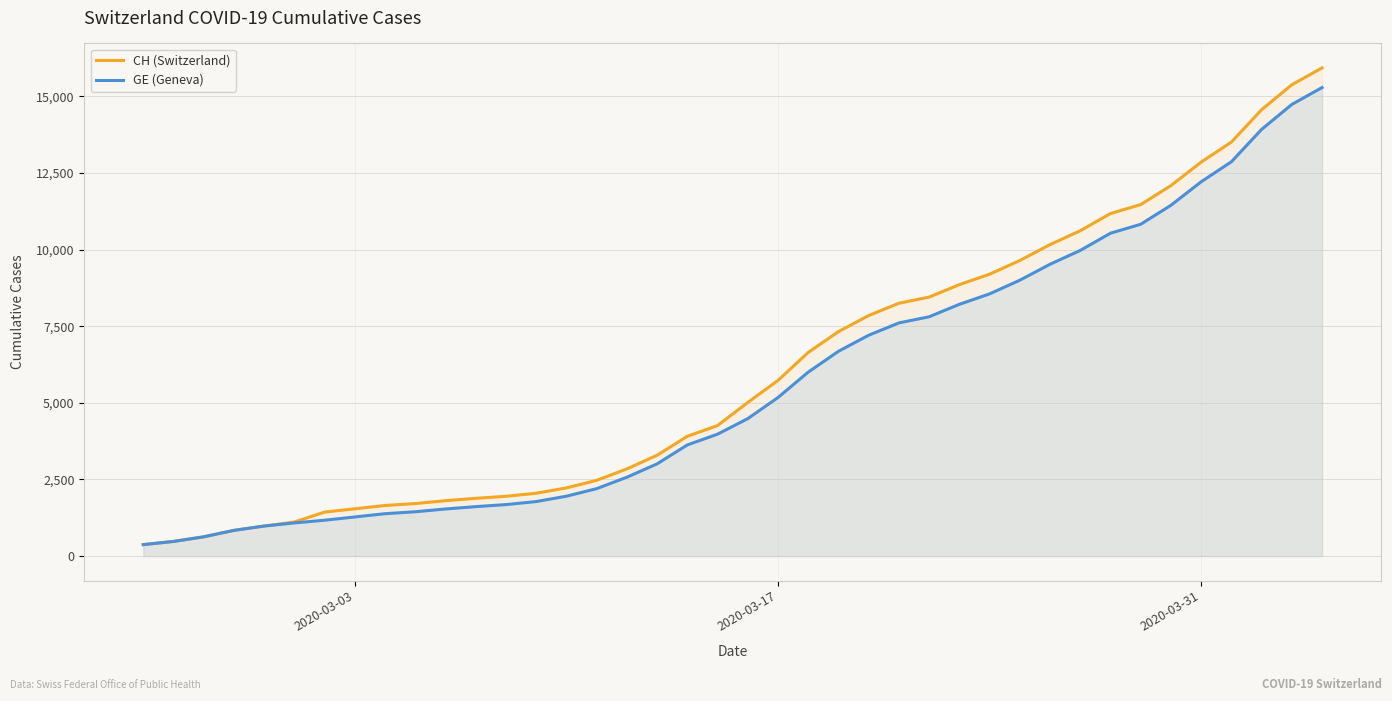

Which series has the widest spread of values?

CH (Switzerland)